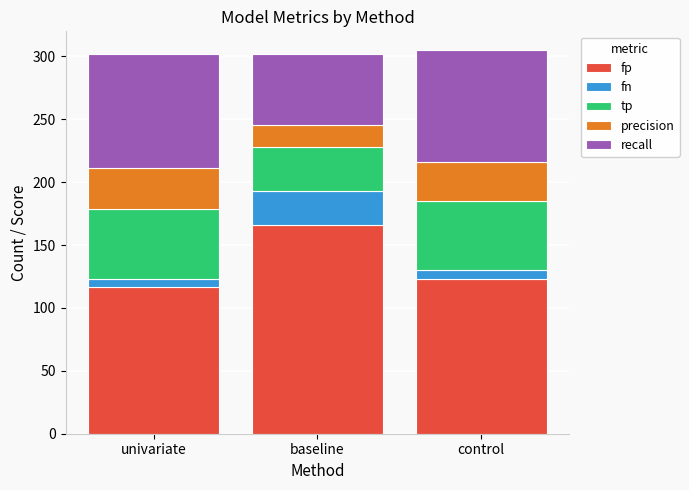

What is the maximum value for fp?

166.0